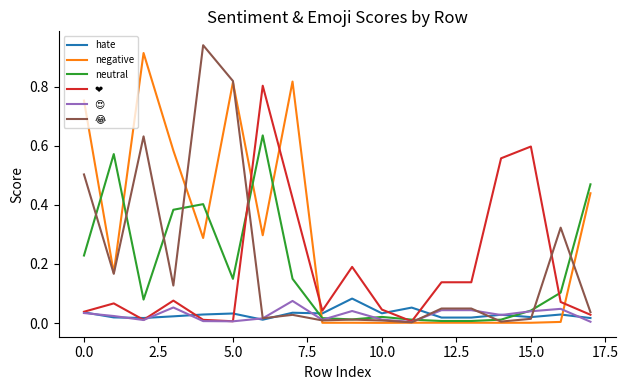

Which series has the largest total across all categories?

negative